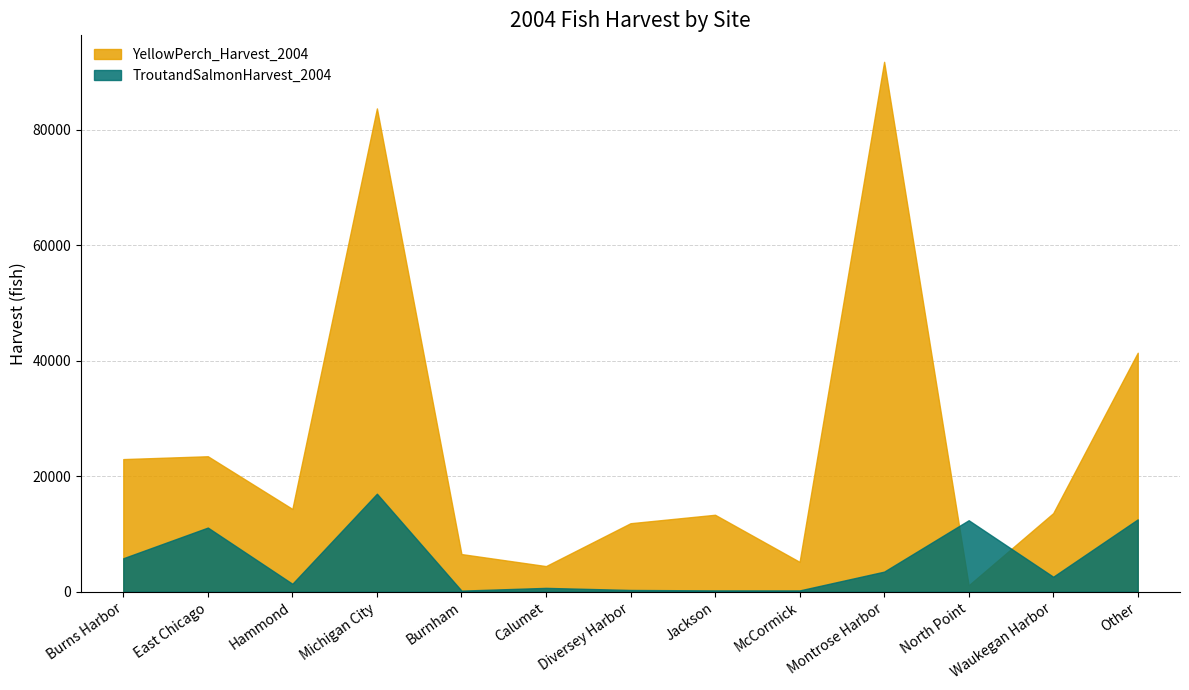

What is the average value of the TroutandSalmonHarvest_2004 series?

5214